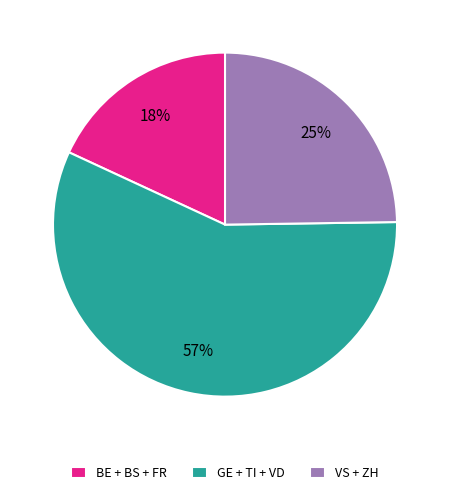

Which slice is the largest?

GE + TI + VD